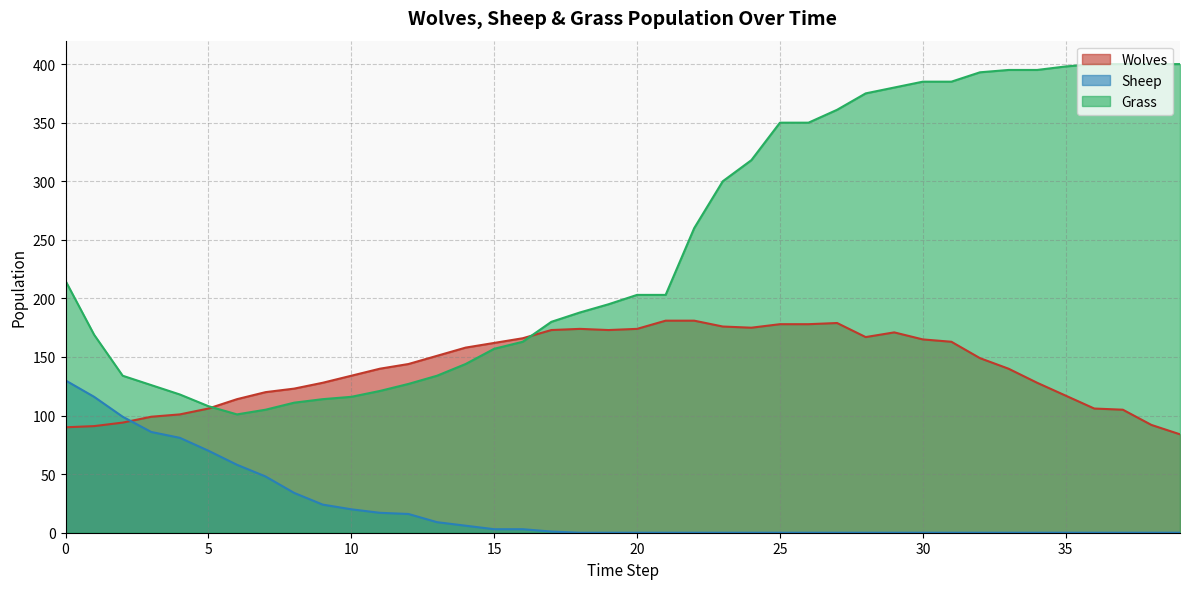

Reading left to right, list all the values displayed in this chart.

Wolves: 0=90	1=91	2=94	3=99	4=101	5=106	6=114	7=120	8=123	9=128	10=134	11=140	12=144	13=151	14=158	15=162	16=166	17=173	18=174	19=173	20=174	21=181	22=181	23=176	24=175	25=178	26=178	27=179	28=167	29=171	30=165	31=163	32=149	33=140	34=128	35=117	36=106	37=105	38=92	39=84
Sheep: 0=130	1=116	2=99	3=86	4=81	5=70	6=58	7=48	8=34	9=24	10=20	11=17	12=16	13=9	14=6	15=3	16=3	17=1	18=0	19=0	20=0	21=0	22=0	23=0	24=0	25=0	26=0	27=0	28=0	29=0	30=0	31=0	32=0	33=0	34=0	35=0	36=0	37=0	38=0	39=0
Grass: 0=215	1=169	2=134	3=126	4=118	5=108	6=101	7=105	8=111	9=114	10=116	11=121	12=127	13=134	14=144	15=157	16=163	17=180	18=188	19=195	20=203	21=203	22=260	23=300	24=318	25=350	26=350	27=361	28=375	29=380	30=385	31=385	32=393	33=395	34=395	35=398	36=400	37=400	38=400	39=400